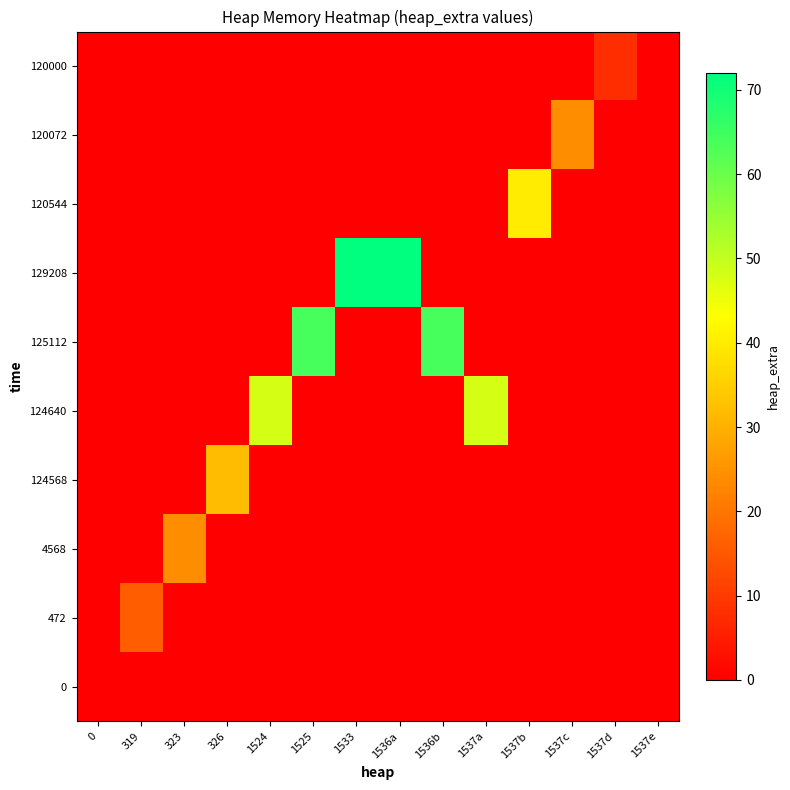

At how many categories does at least one series exceed 64?

2